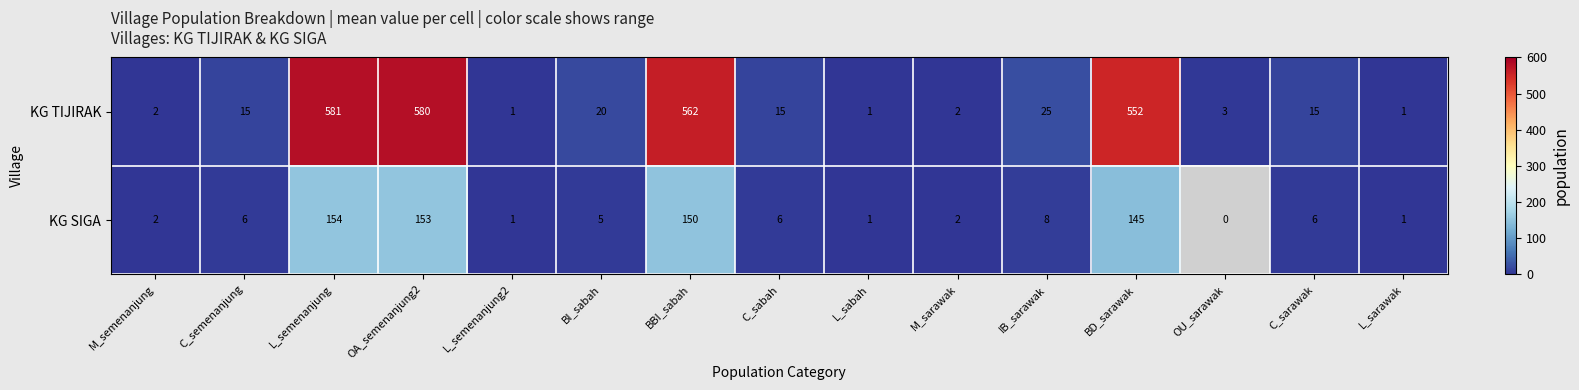

Which category has the highest value in the KG TIJIRAK series?

L_semenanjung